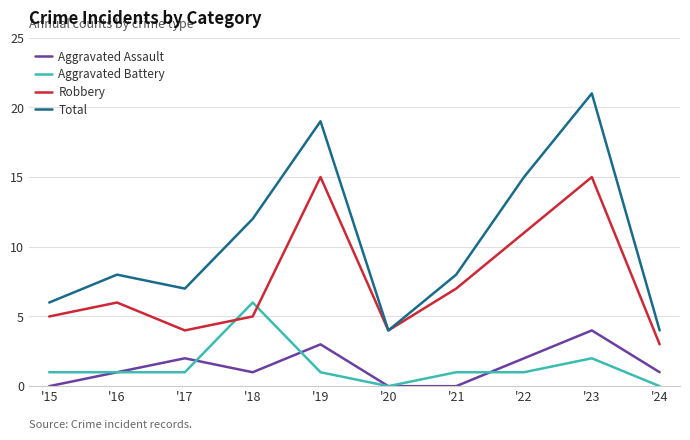

List the series in order of their peak value, lowest first.

Aggravated Assault, Aggravated Battery, Robbery, Total